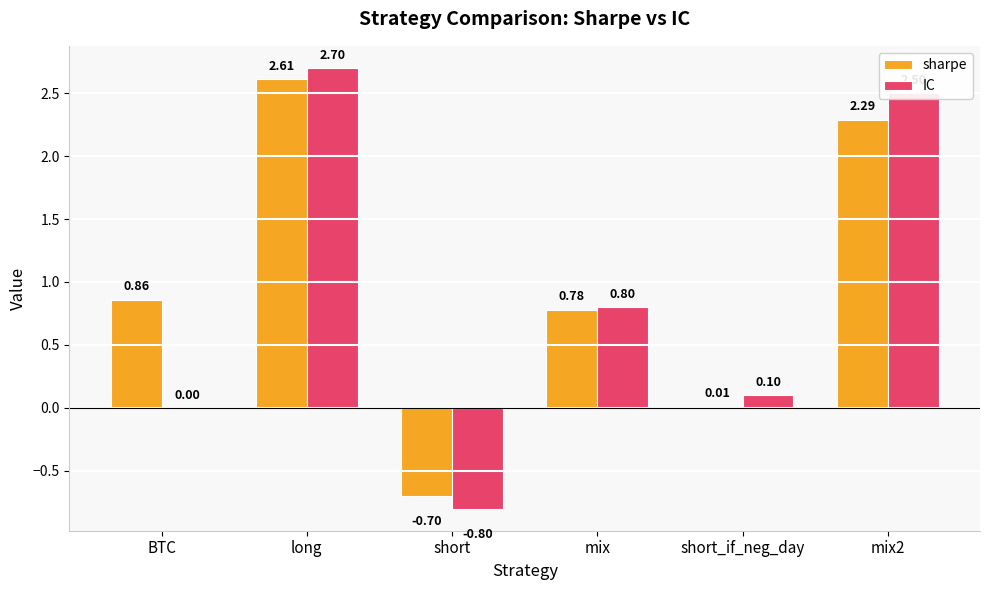

What is the approximate value of IC at short?

-0.8